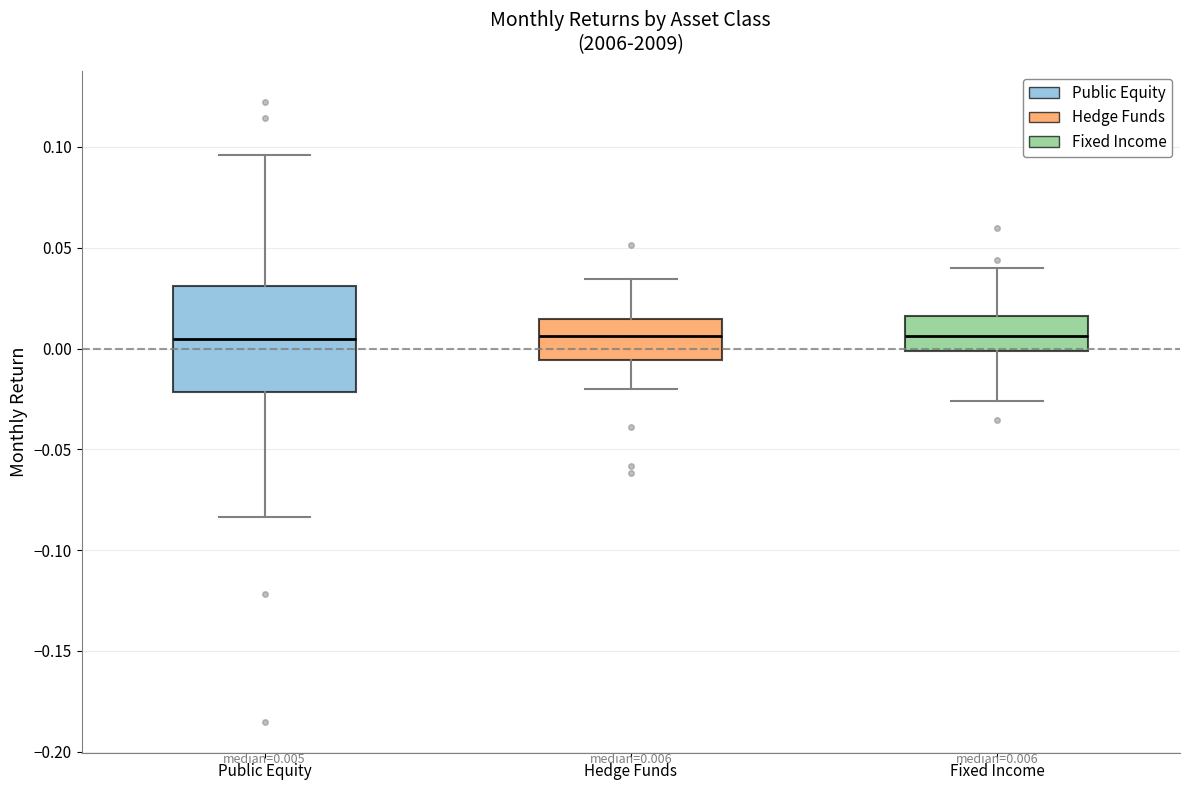

Which box is the tallest, from its lower edge to its upper edge?

Public Equity